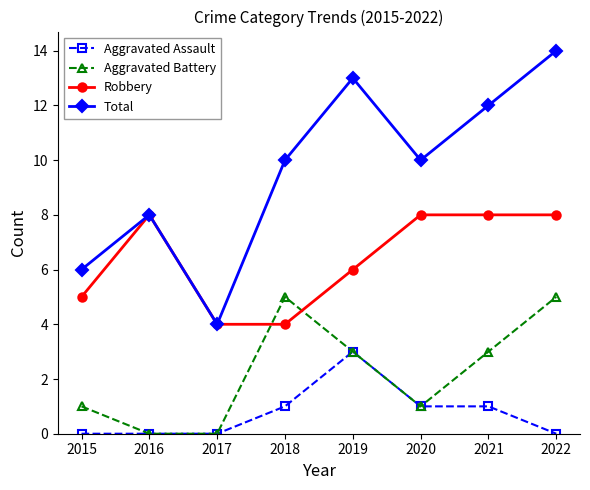

Reading left to right, extract all data points from this chart.

Aggravated Assault: 2015=0	2016=0	2017=0	2018=1	2019=3	2020=1	2021=1	2022=0
Aggravated Battery: 2015=1	2016=0	2017=0	2018=5	2019=3	2020=1	2021=3	2022=5
Robbery: 2015=5	2016=8	2017=4	2018=4	2019=6	2020=8	2021=8	2022=8
Total: 2015=6	2016=8	2017=4	2018=10	2019=13	2020=10	2021=12	2022=14